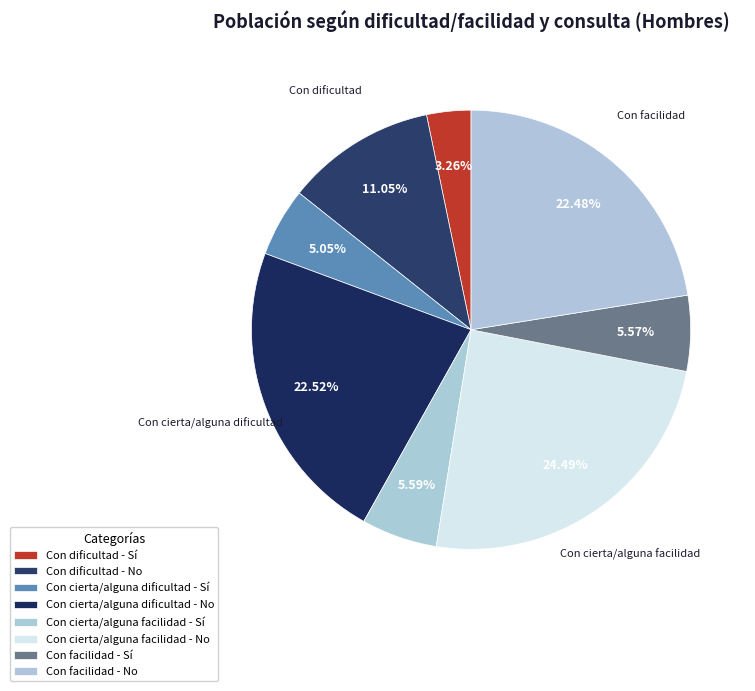

How many slices are in this pie chart?

8